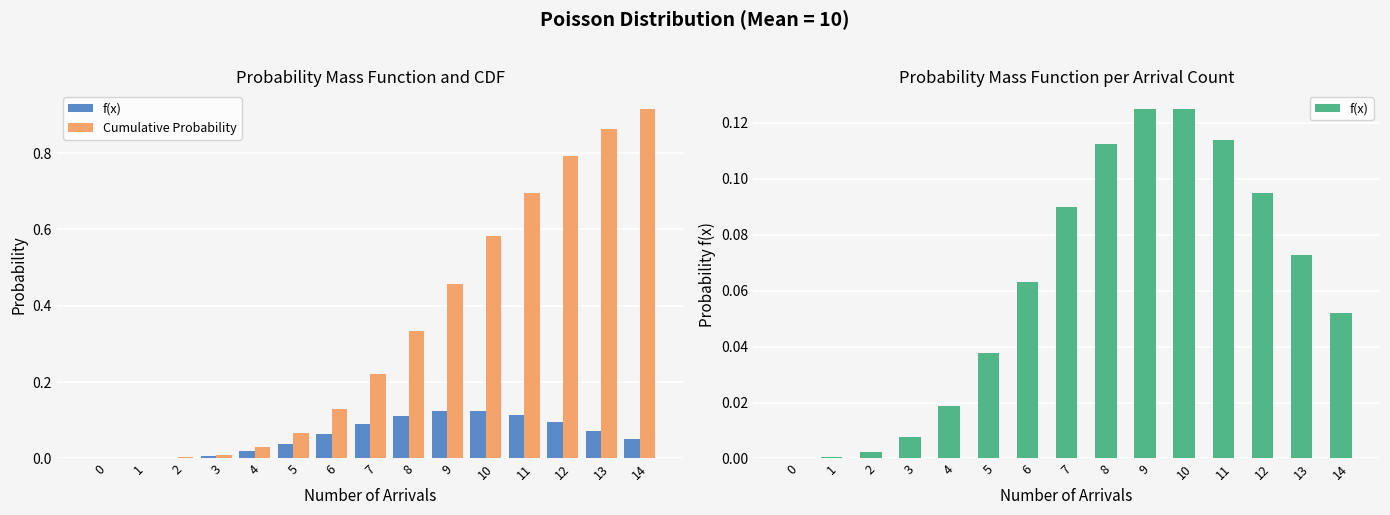

Between 1 and 7, which series saw the biggest shift?

Cumulative Probability